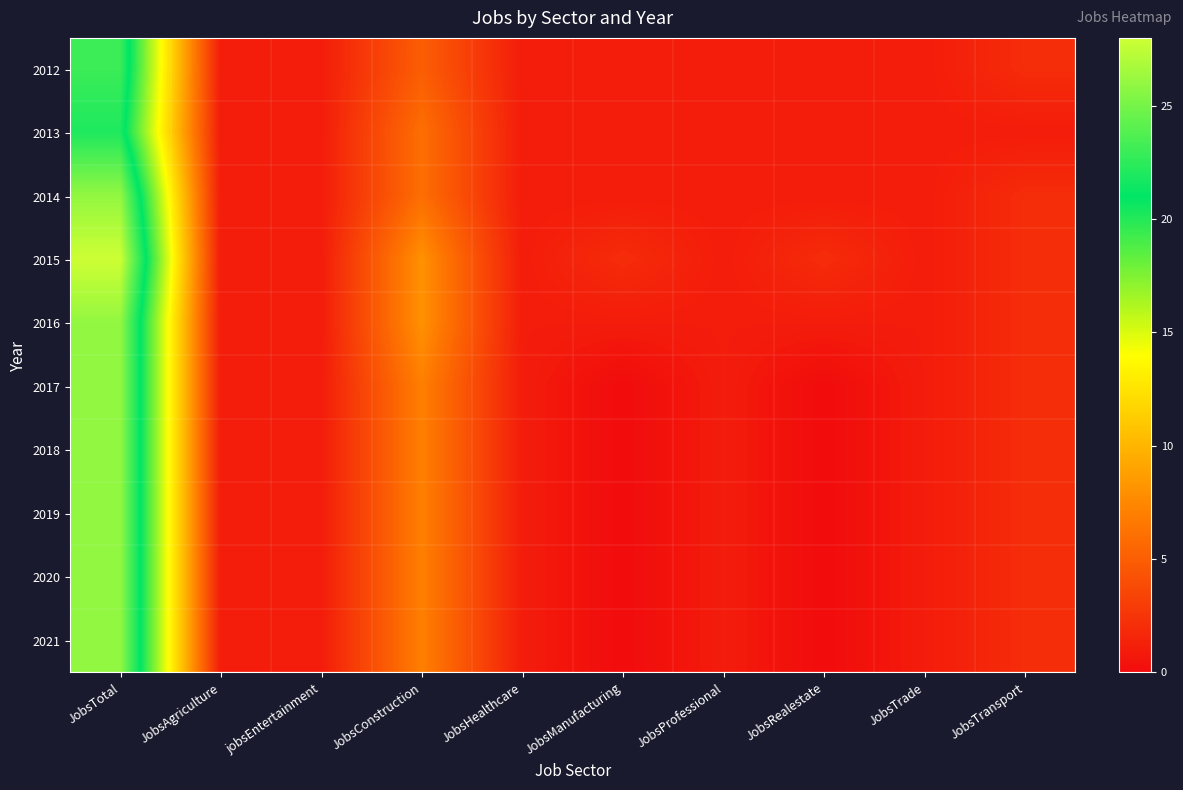

At which category is the sum across all series the highest?

JobsTotal